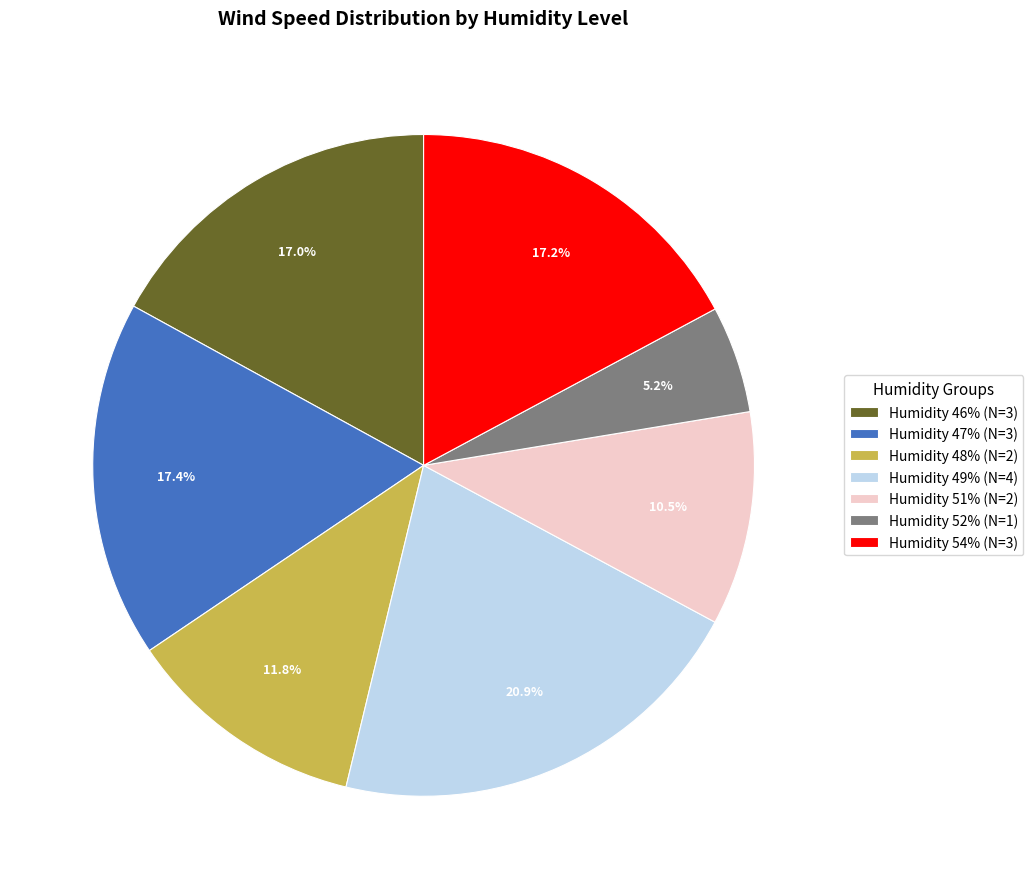

What is the smallest slice in the pie chart?

Humidity 52% (N=1)